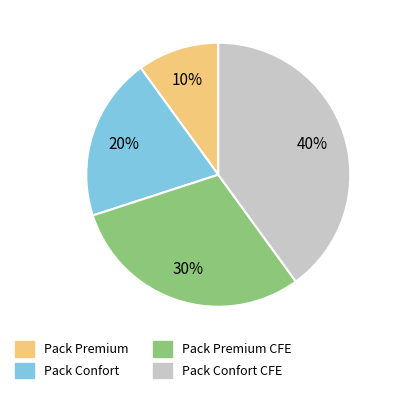

To the nearest percent, what is the difference between the largest and smallest slice percentages?

30%